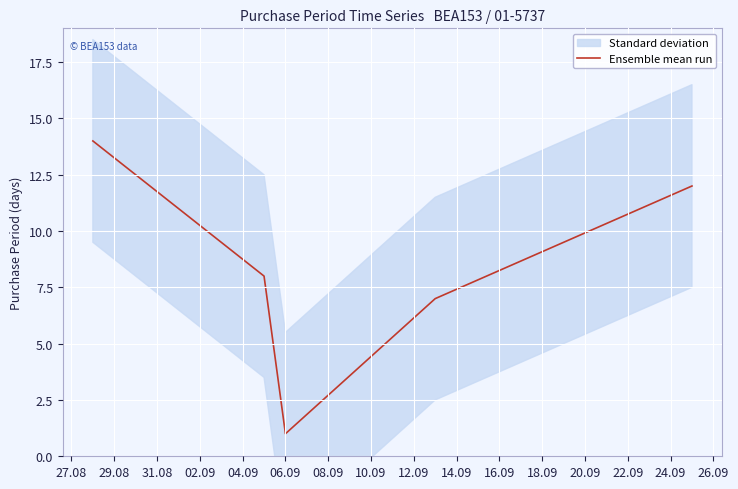

Reading right to left, transcribe all the data shown in this chart.

12	7	1	8	14